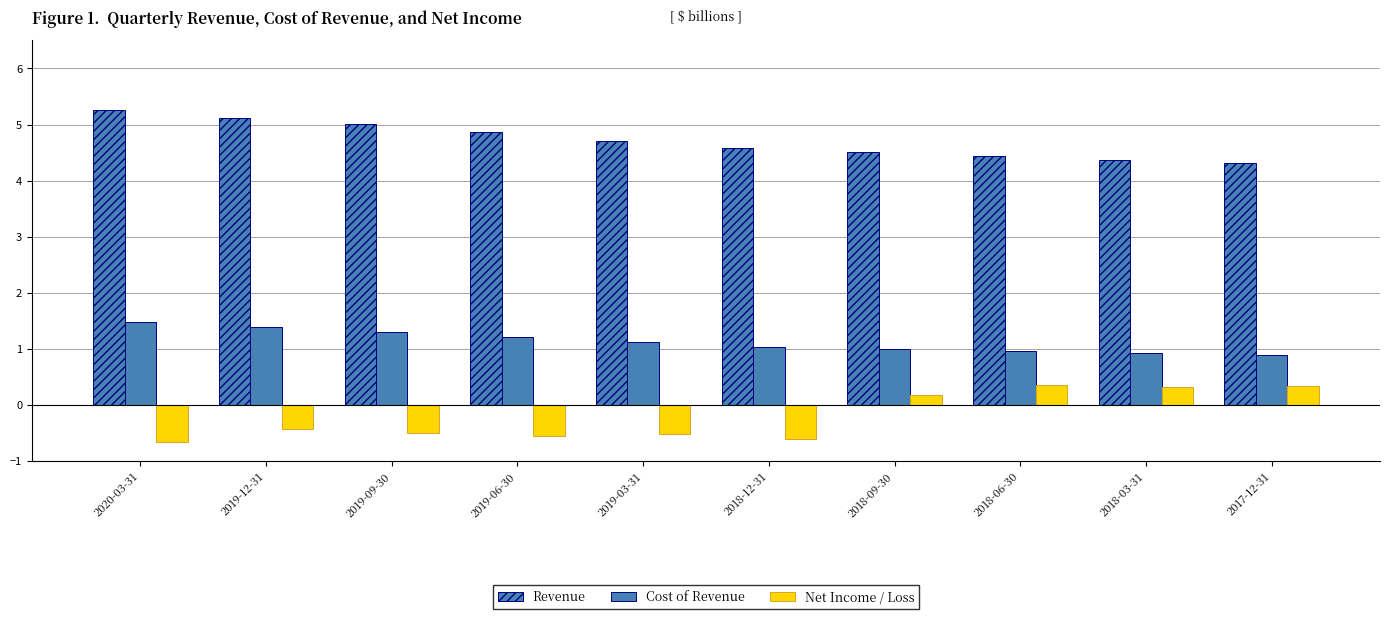

What is the spread (max minus min) of values at 2019-12-31?

5.5